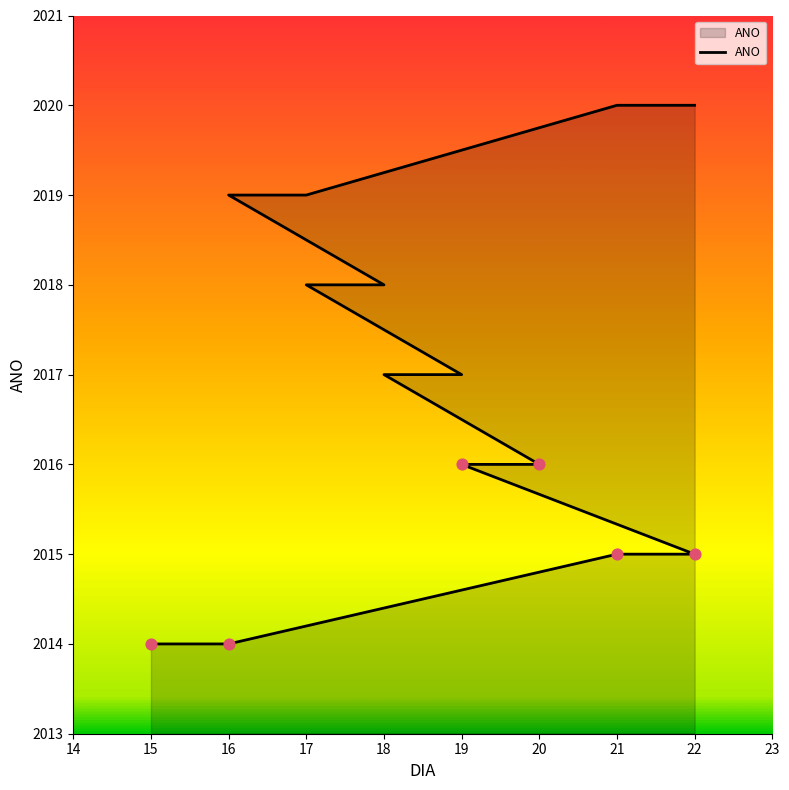

What is the change in value from 16 to 19?

+2